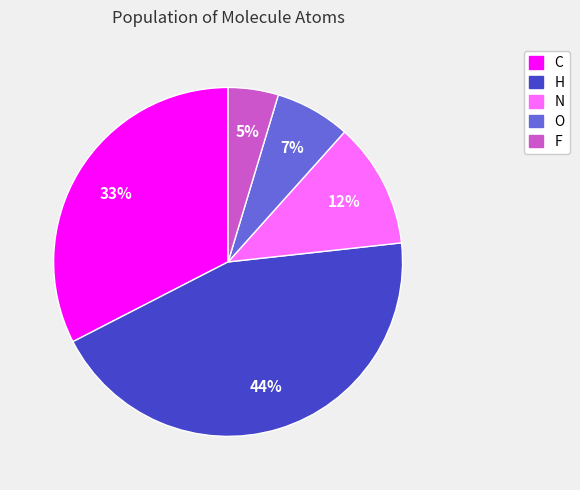

Count the number of slices in the pie.

5